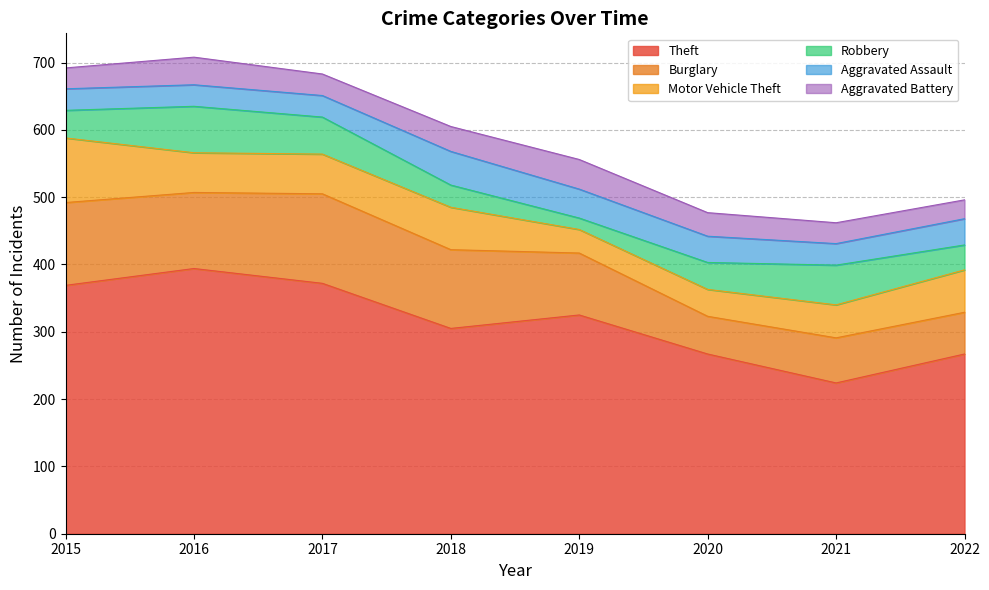

True or false: Theft has more than 1 interior local peaks.

True